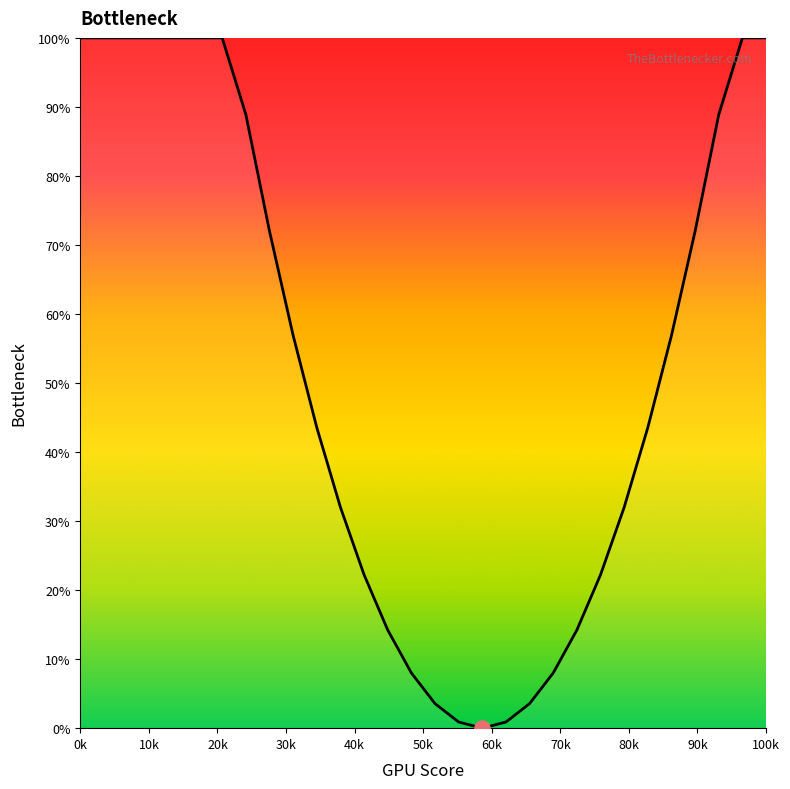

What is the greatest value displayed?

100.0